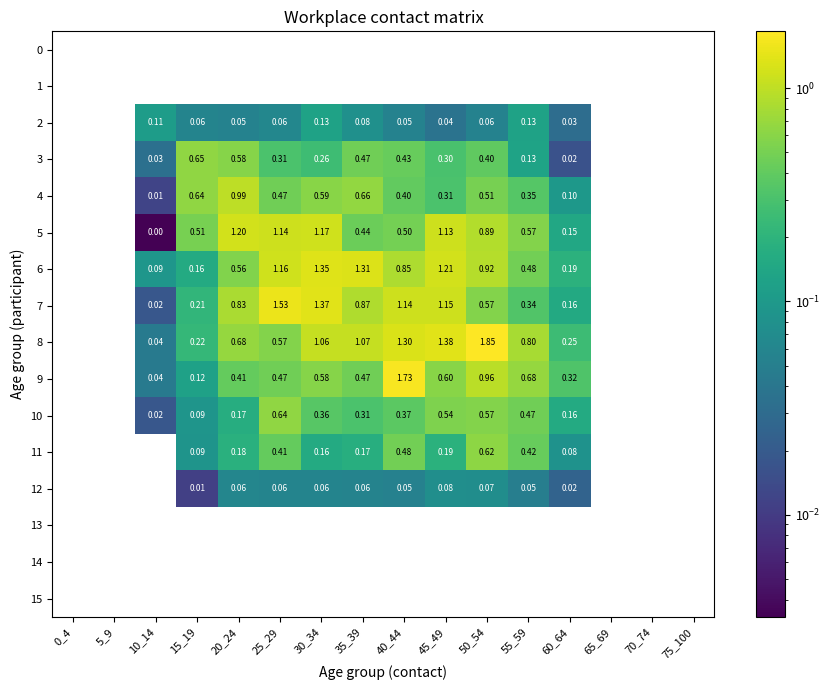

Is the value of 6 at 25_29 greater than the value of 9 at 25_29?

Yes